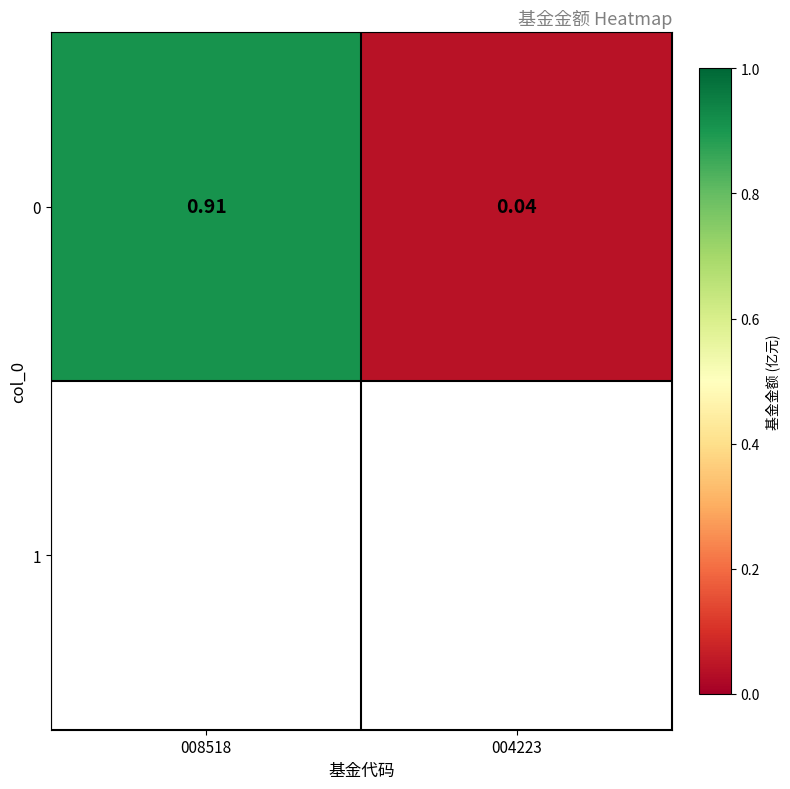

What is the average value?

0.5